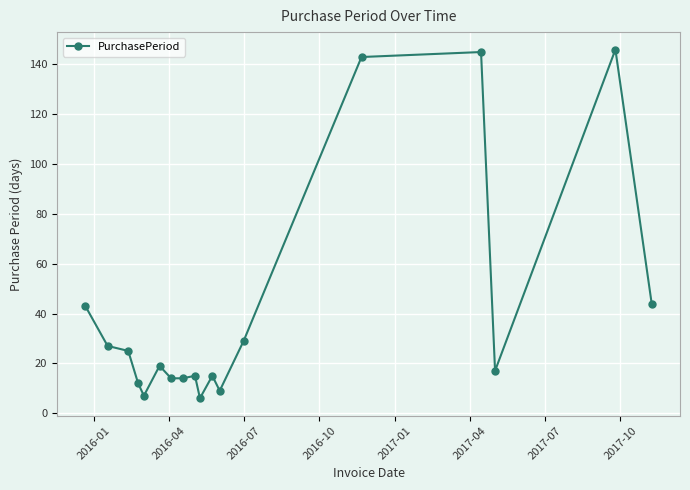

What is the maximum value shown in the chart?

146